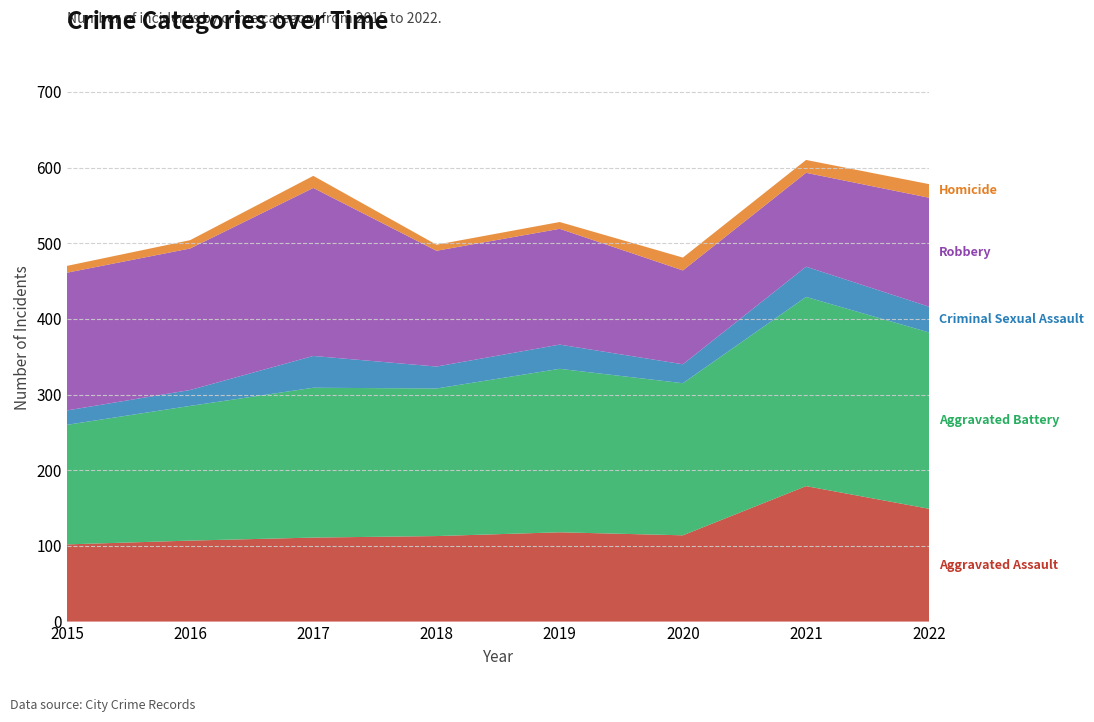

Reading right to left, what are all the values shown in this chart?

Aggravated Assault: 2022=149	2021=179	2020=114	2019=118	2018=113	2017=111	2016=107	2015=102
Aggravated Battery: 2022=233	2021=250	2020=201	2019=216	2018=195	2017=198	2016=178	2015=158
Criminal Sexual Assault: 2022=34	2021=40	2020=25	2019=32	2018=29	2017=42	2016=21	2015=19
Robbery: 2022=144	2021=124	2020=124	2019=153	2018=153	2017=222	2016=187	2015=182
Homicide: 2022=18	2021=17	2020=17	2019=9	2018=8	2017=16	2016=11	2015=9